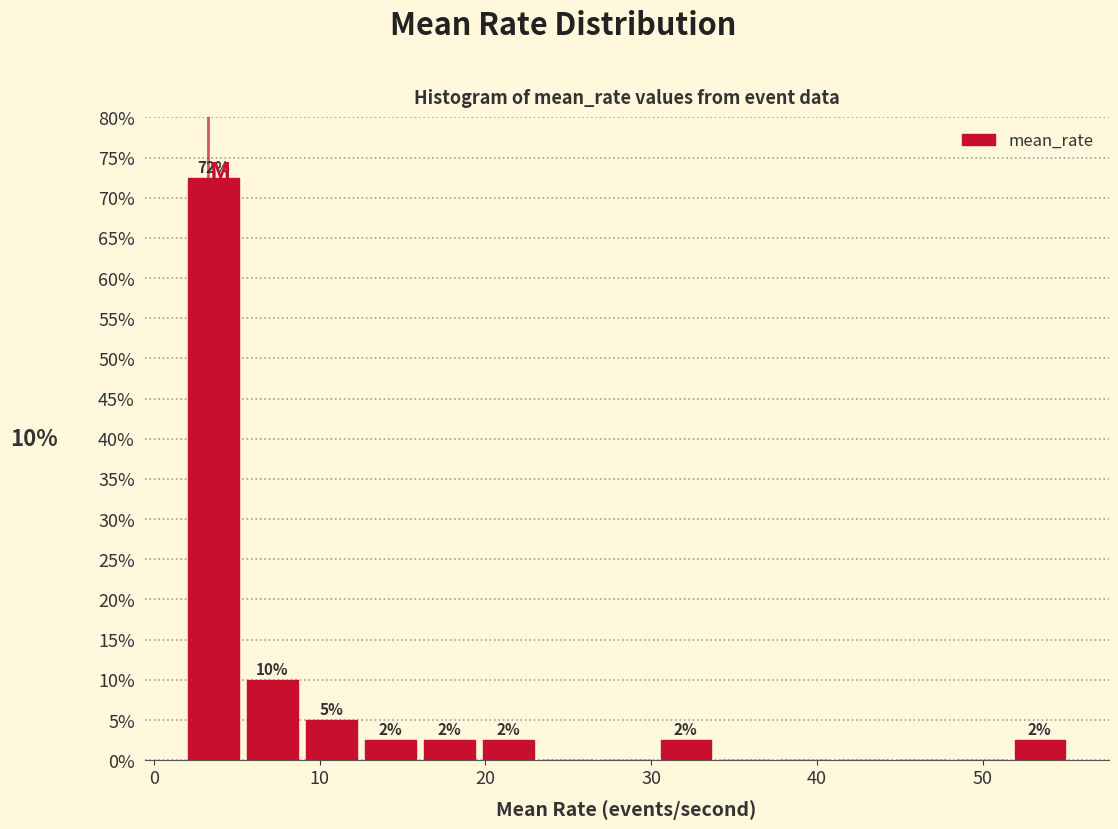

Read against the x-axis, roughly where is the centre of the tallest bar?

4